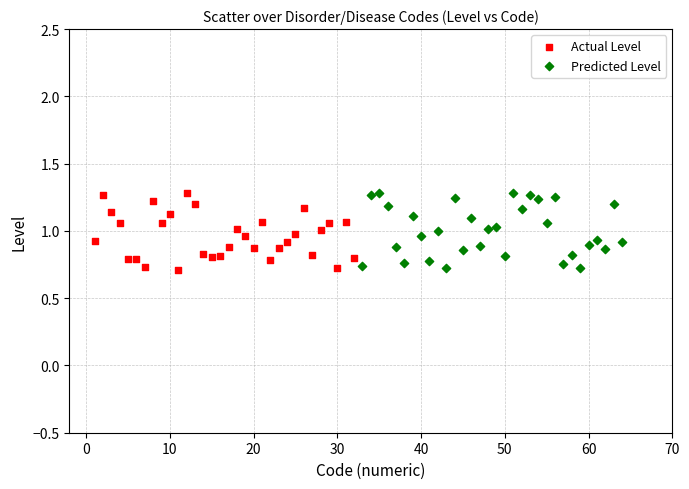

What are all the series names shown in the legend?

Actual Level, Predicted Level